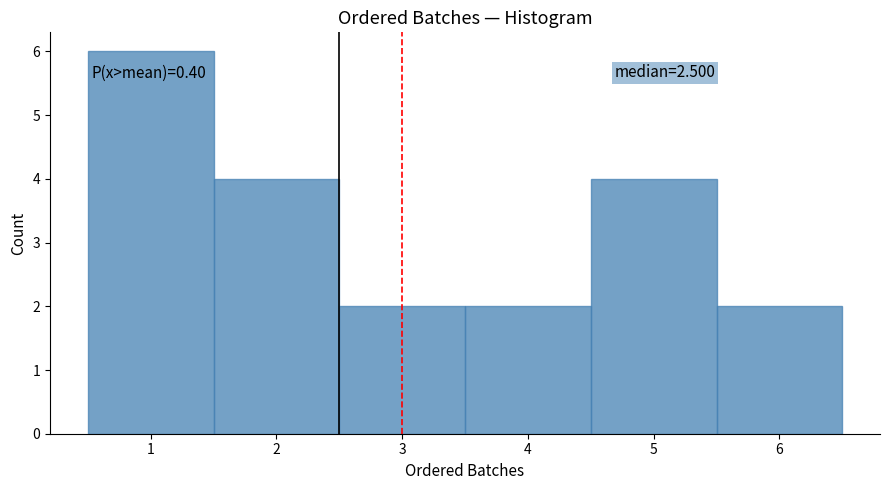

Over which range of the x-axis is the bar tallest?

0.5 to 1.5